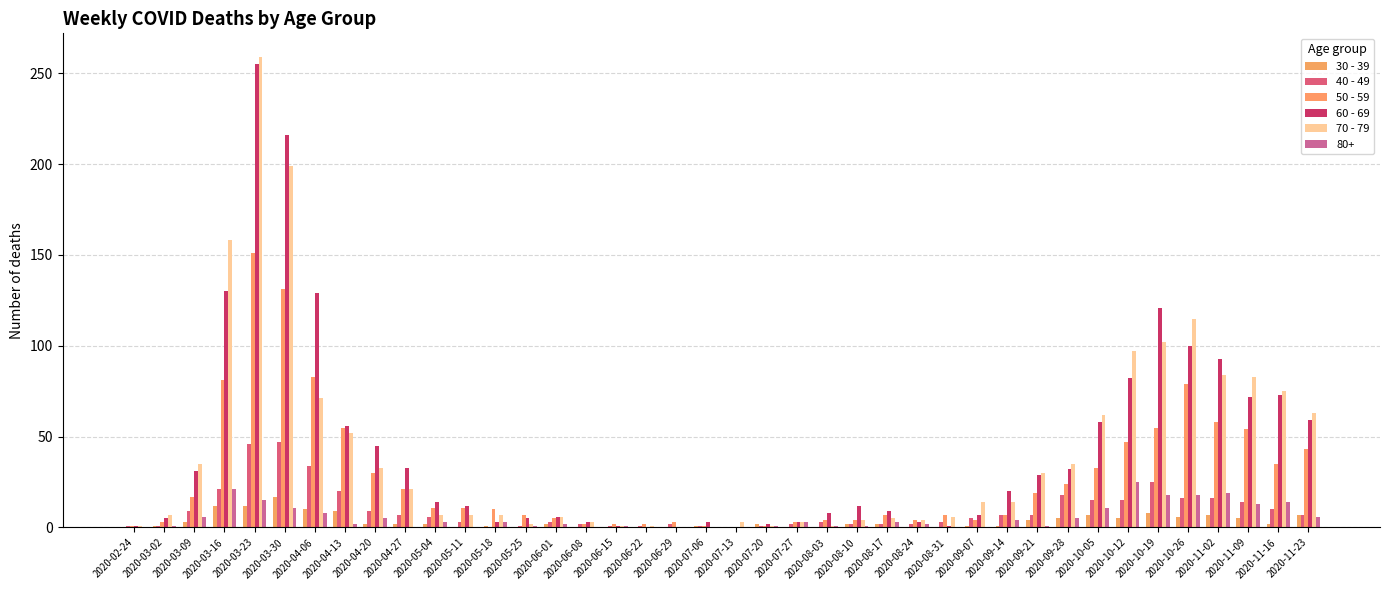

What is the sum of the 50 - 59 values at 2020-04-06 and 2020-06-15?

85